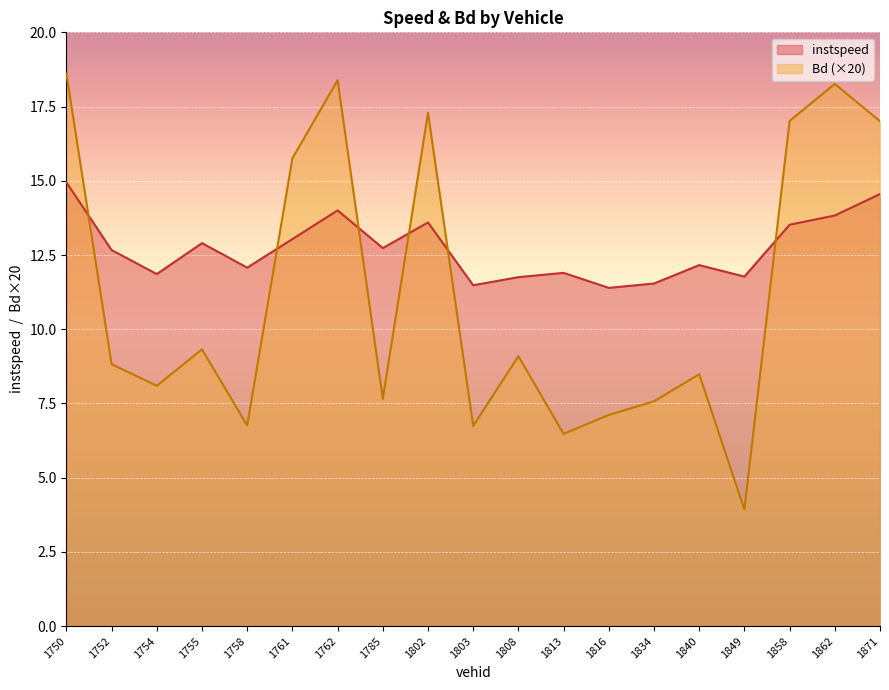

What is the value of the instspeed point at the 12th from the left?

11.9